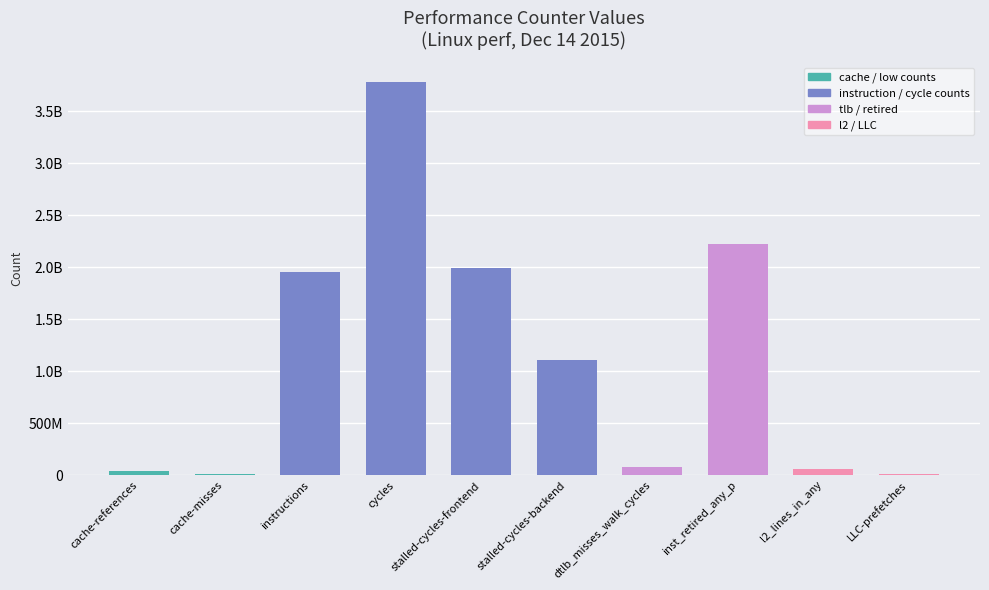

True or false: the data shows 113063795 at dtlb_misses_walk_cycles.

False